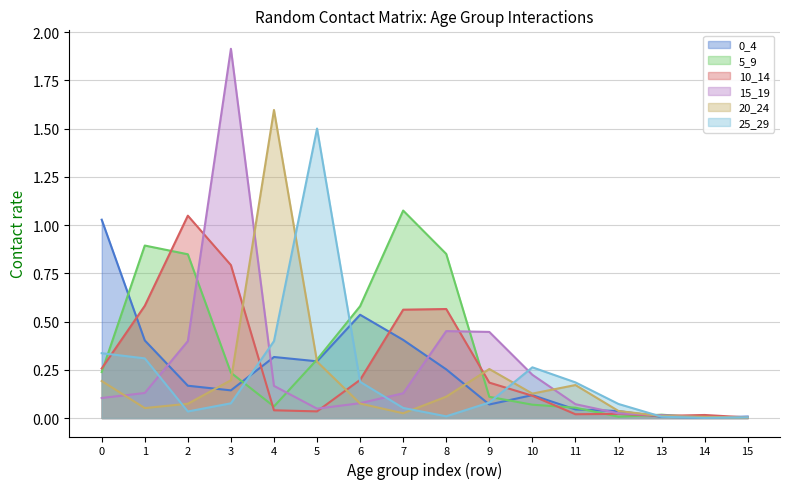

Does the chart have visible grid lines?

Yes